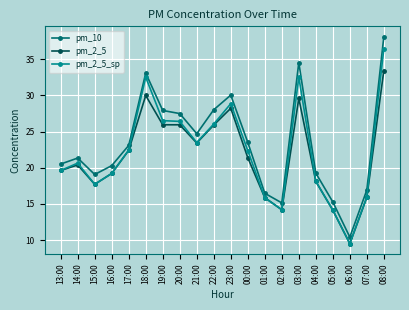

At which category does the chart reach its minimum across all series?

06:00